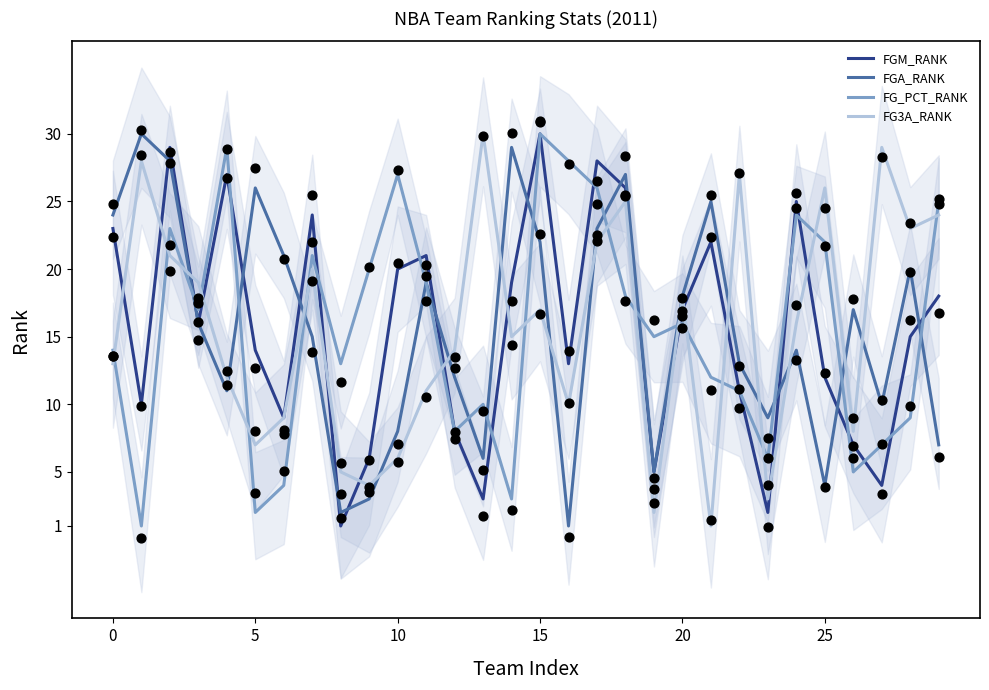

Which series has the widest spread of Y values?

FGM_RANK